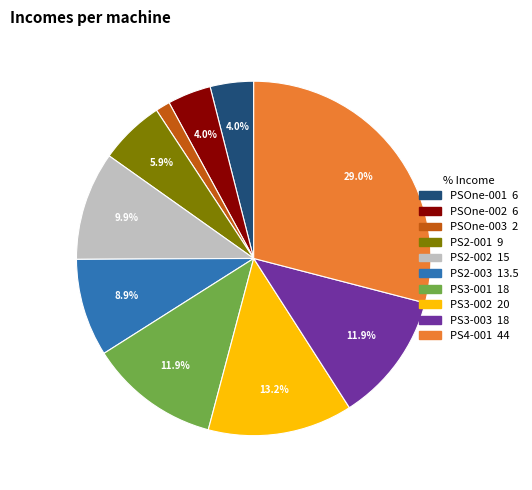

To the nearest percent, what is the difference between the largest and smallest slice percentages?

28%